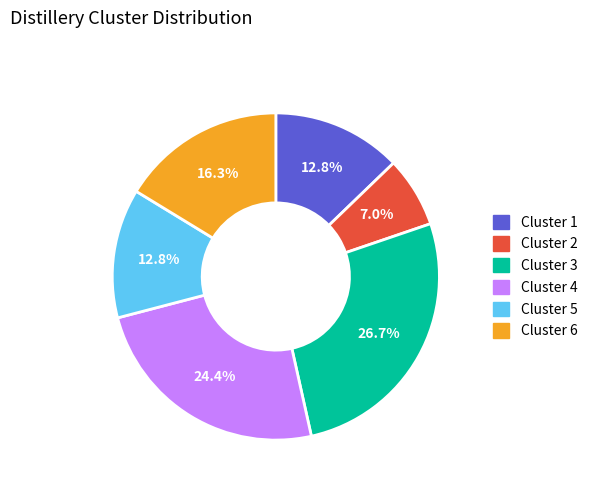

What portion of the pie excludes Cluster 2?

93.0%